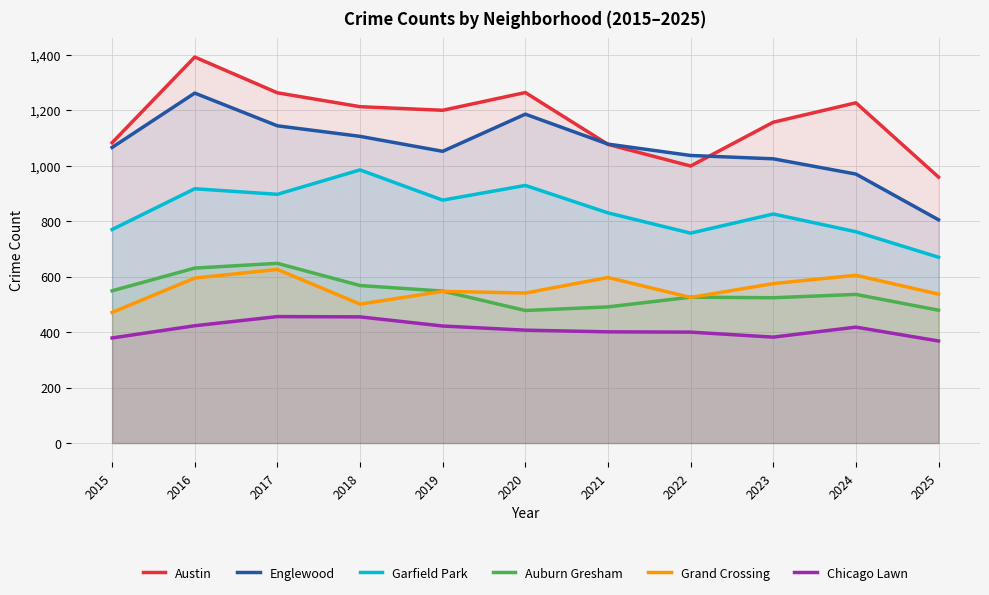

At 2025, list the series in order from smallest to largest.

Chicago Lawn, Auburn Gresham, Grand Crossing, Garfield Park, Englewood, Austin